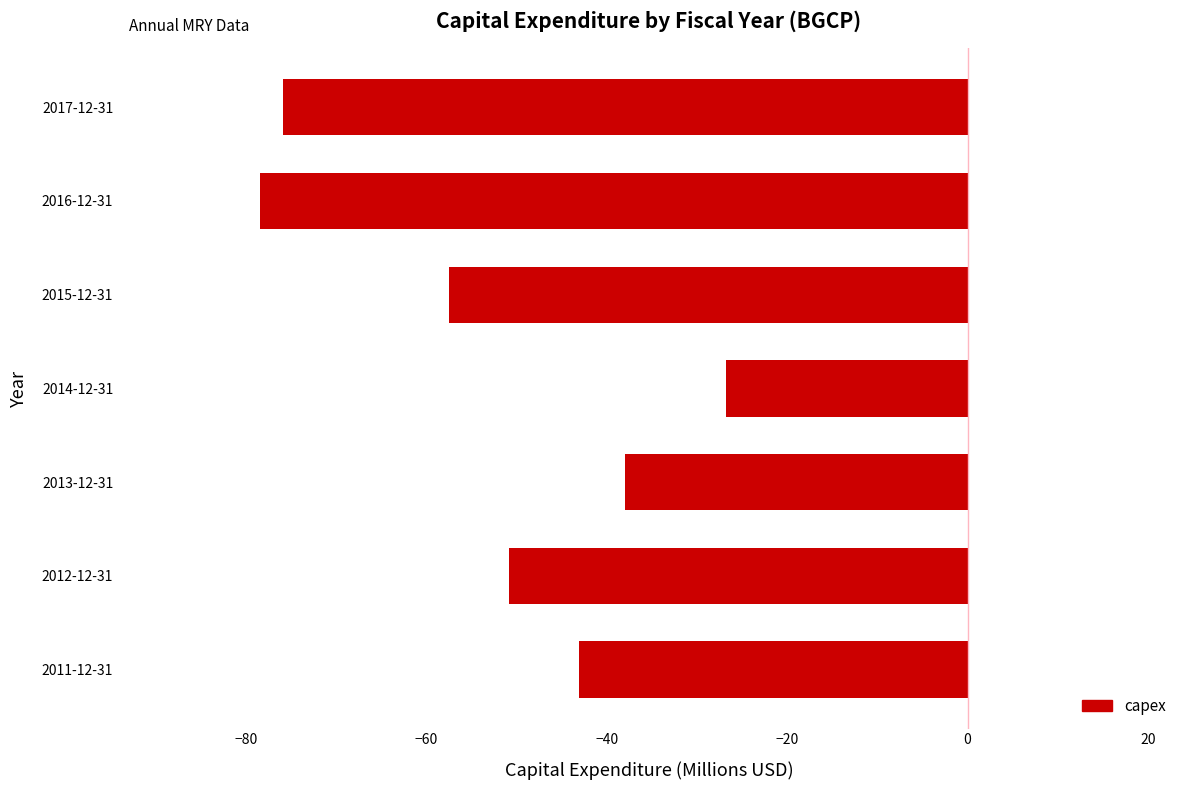

What is the minimum value shown in the chart?

-78.5